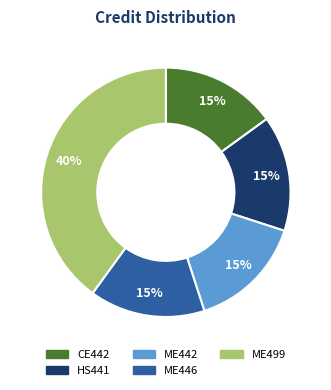

To the nearest percent, what portion does CE442 represent?

15%